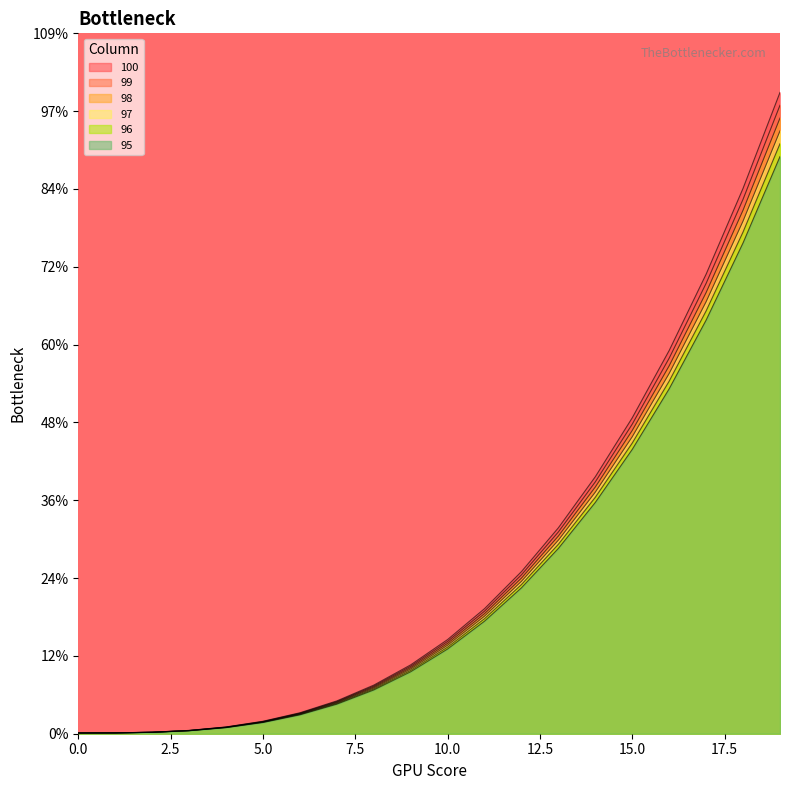

True or false: 100 has more than 1 interior local peaks.

False